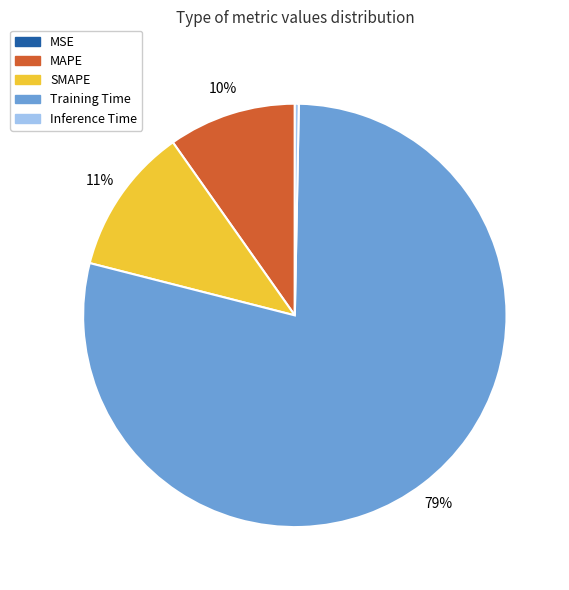

To the nearest percent, what is the average slice percentage?

20%